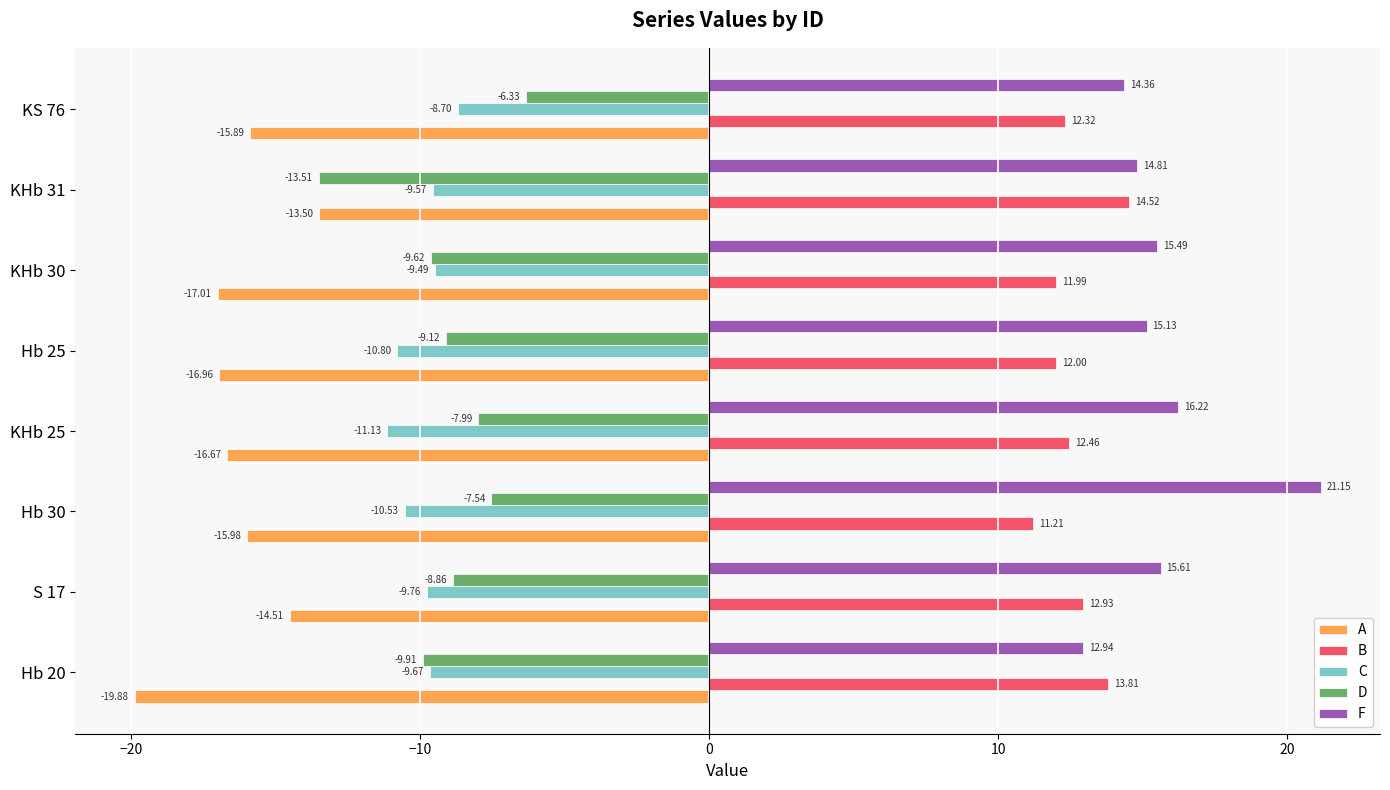

Which series has the widest spread of values?

F